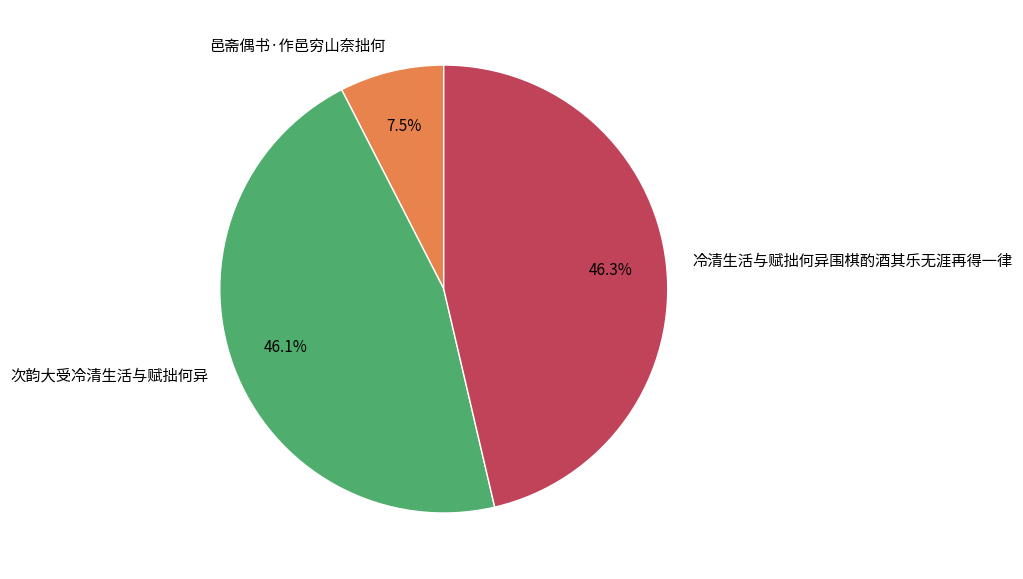

Does 次韵大受冷清生活与赋拙何异 account for over 50% of the chart?

No